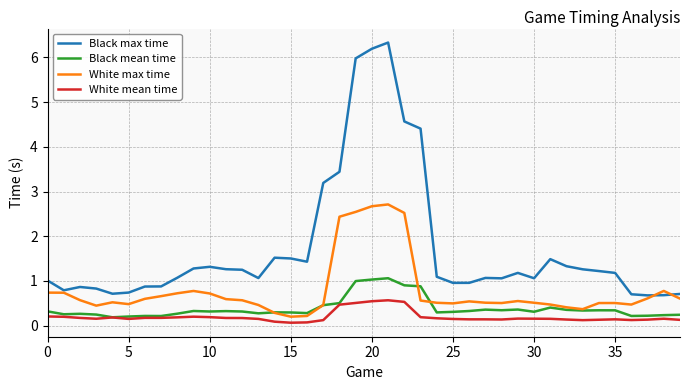

True or false: Black max time and White mean time cross at least once.

False